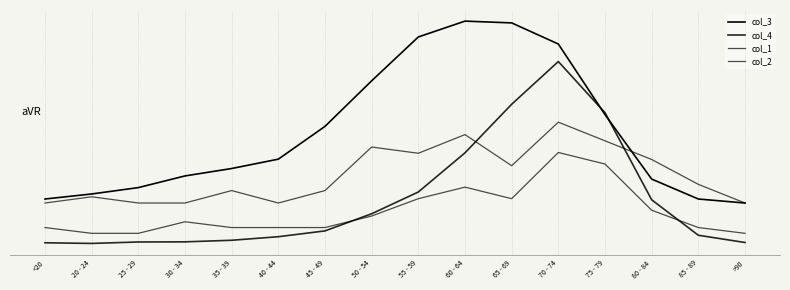

Reading left to right, list all the values displayed in this chart.

col_3: <20=0.0	20 - 24=0.0	25 - 29=0.1	30 - 34=0.1	35 - 39=0.2	40 - 44=0.2	45 - 49=0.4	50 - 54=0.6	55 - 59=0.8	60 - 64=0.9	65 - 69=0.9	70 - 74=0.8	75 - 79=0.4	80 - 84=0.1	85 - 89=0.0	>90=0.0
col_4: <20=-0.2	20 - 24=-0.2	25 - 29=-0.2	30 - 34=-0.2	35 - 39=-0.2	40 - 44=-0.2	45 - 49=-0.1	50 - 54=-0.1	55 - 59=0.1	60 - 64=0.2	65 - 69=0.5	70 - 74=0.7	75 - 79=0.4	80 - 84=0.0	85 - 89=-0.2	>90=-0.2
col_1: <20=0.0	20 - 24=0.0	25 - 29=0.0	30 - 34=0.0	35 - 39=0.1	40 - 44=0.0	45 - 49=0.1	50 - 54=0.3	55 - 59=0.2	60 - 64=0.3	65 - 69=0.2	70 - 74=0.4	75 - 79=0.3	80 - 84=0.2	85 - 89=0.1	>90=0.0
col_2: <20=-0.1	20 - 24=-0.1	25 - 29=-0.1	30 - 34=-0.1	35 - 39=-0.1	40 - 44=-0.1	45 - 49=-0.1	50 - 54=-0.1	55 - 59=0.0	60 - 64=0.1	65 - 69=0.0	70 - 74=0.2	75 - 79=0.2	80 - 84=-0.0	85 - 89=-0.1	>90=-0.1